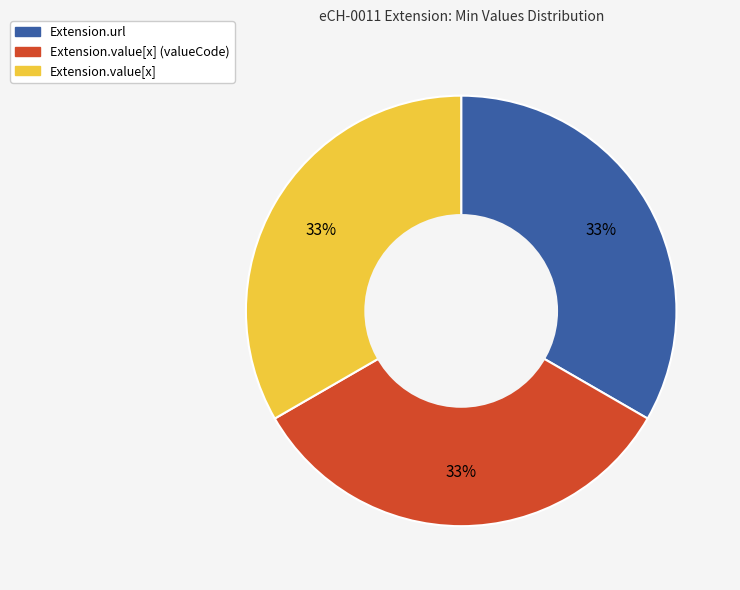

How many segments does this pie chart have?

3